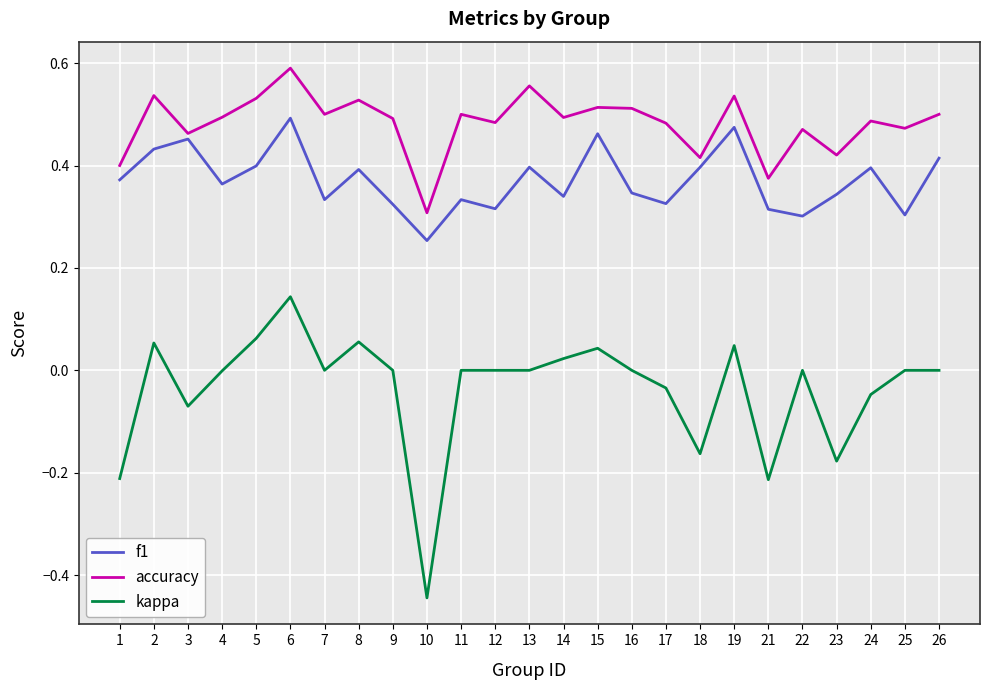

What are all the series names shown in the legend?

f1, accuracy, kappa